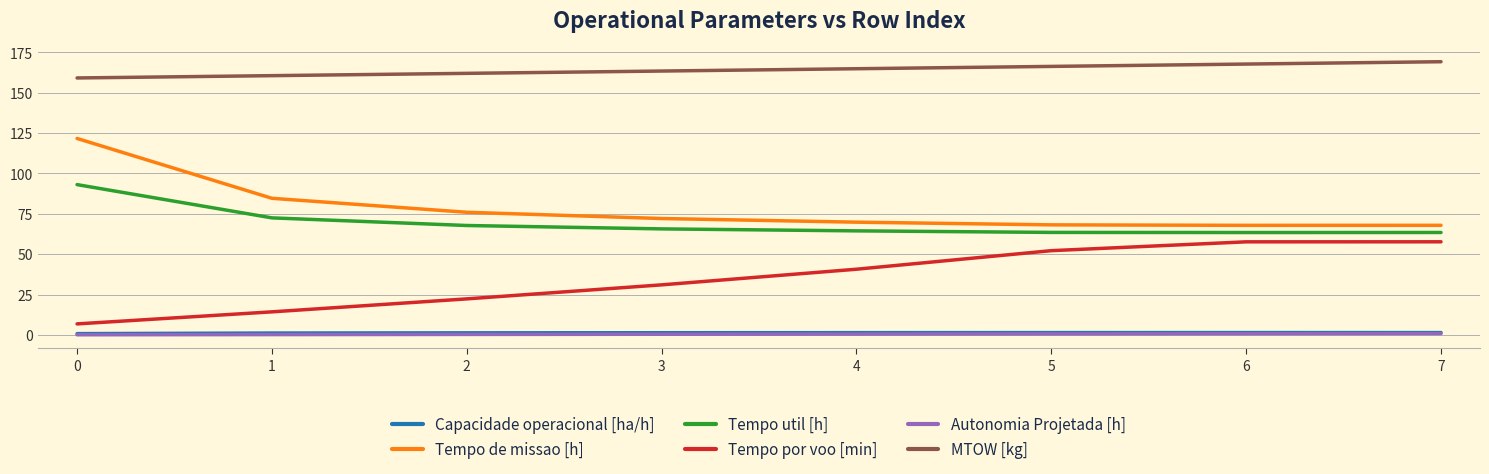

Is the value of MTOW [kg] at 6 greater than the value of Tempo de missao [h] at 0?

Yes